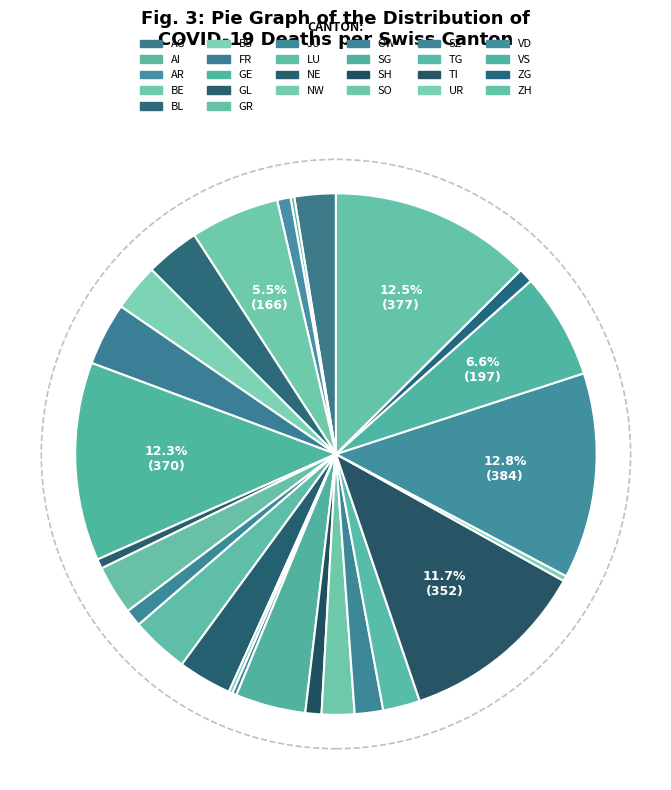

Combined, what portion of the pie is FR and NE?

7.2%